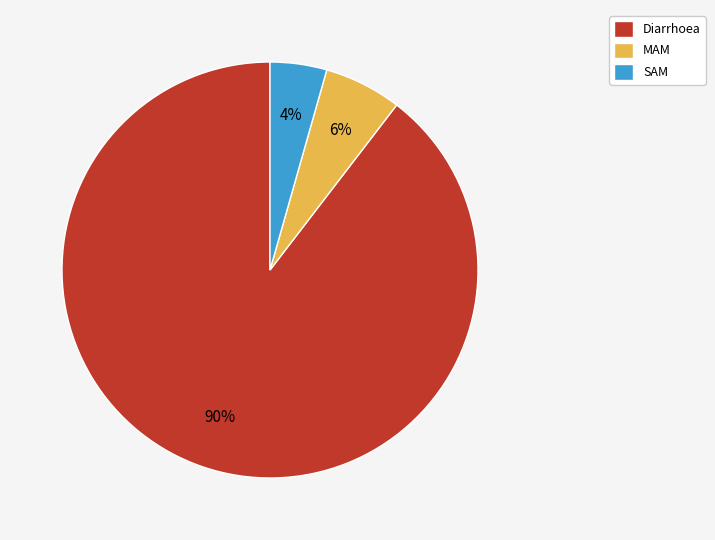

Which slice represents more than half of the pie?

Diarrhoea